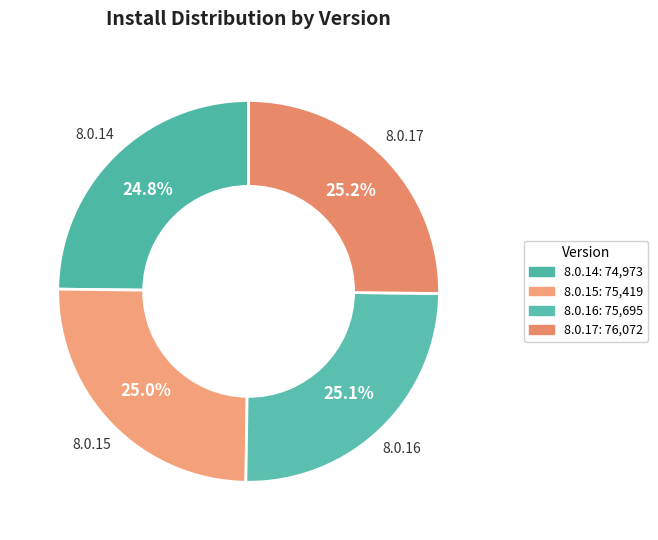

How many slices are in this pie chart?

4